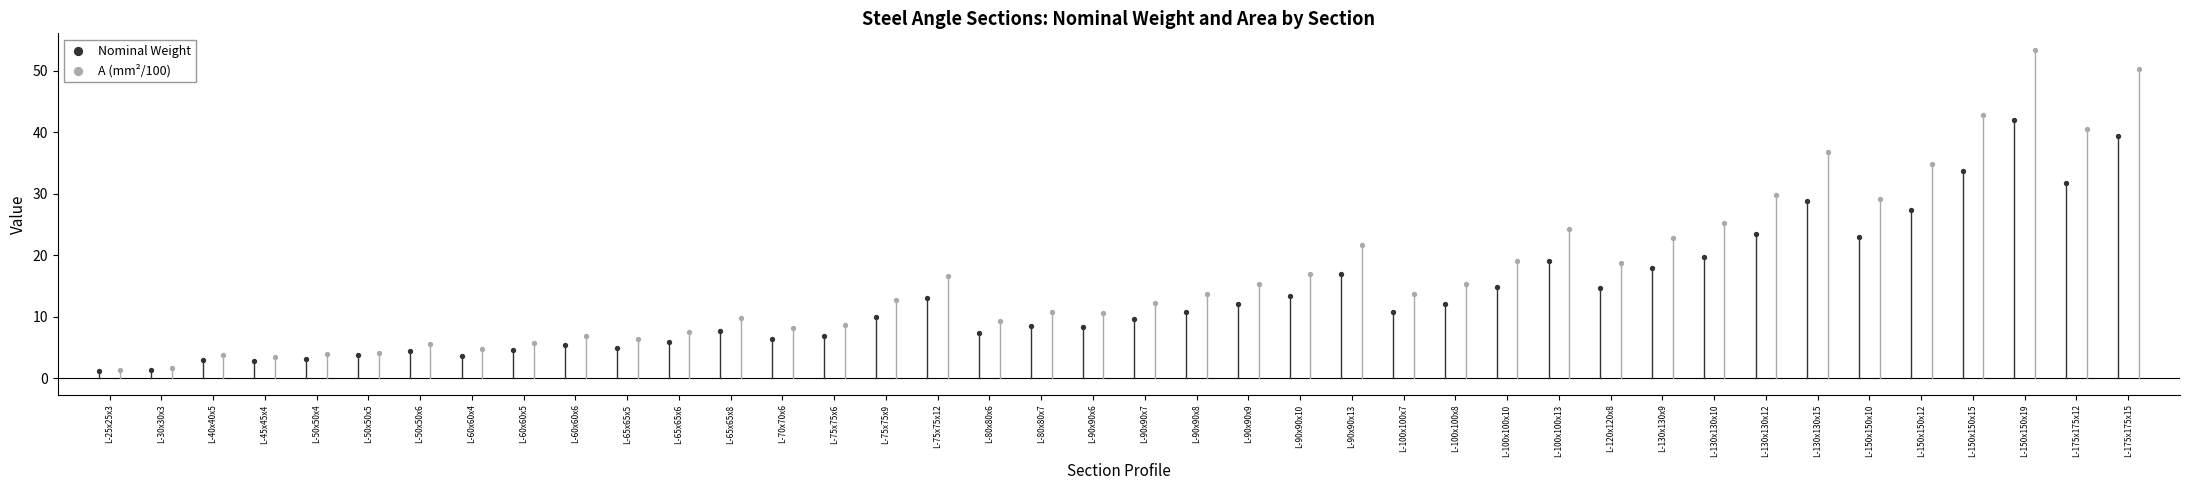

What is the total value across all series at L-75x75x12?

29.6